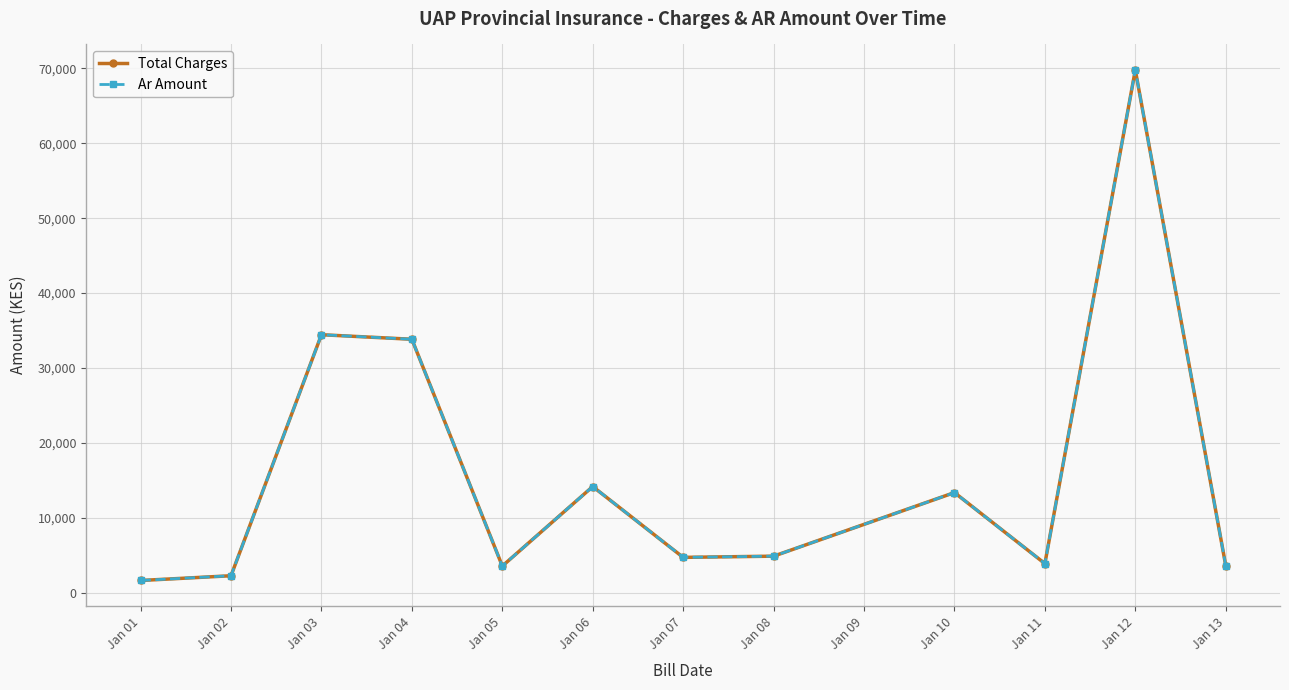

Is this an area chart (filled region under the line)?

No